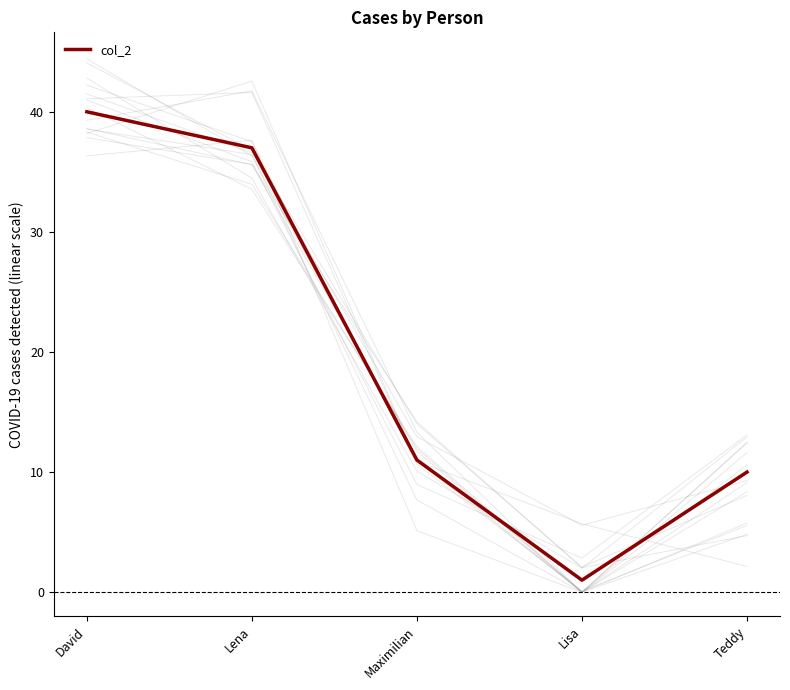

Reading left to right, what are all the values shown in this chart?

40	37	11	1	10